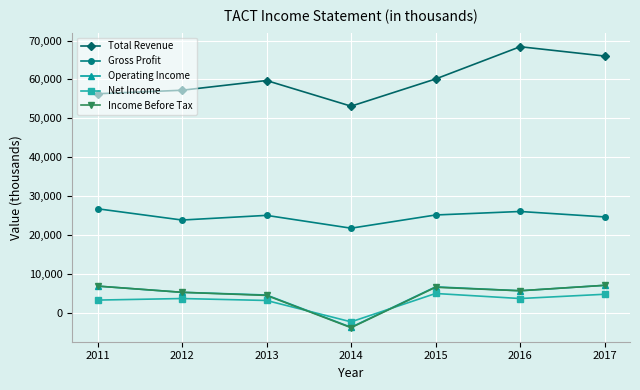

What is the difference between the Operating Income values at 2012 and 2015?

1400